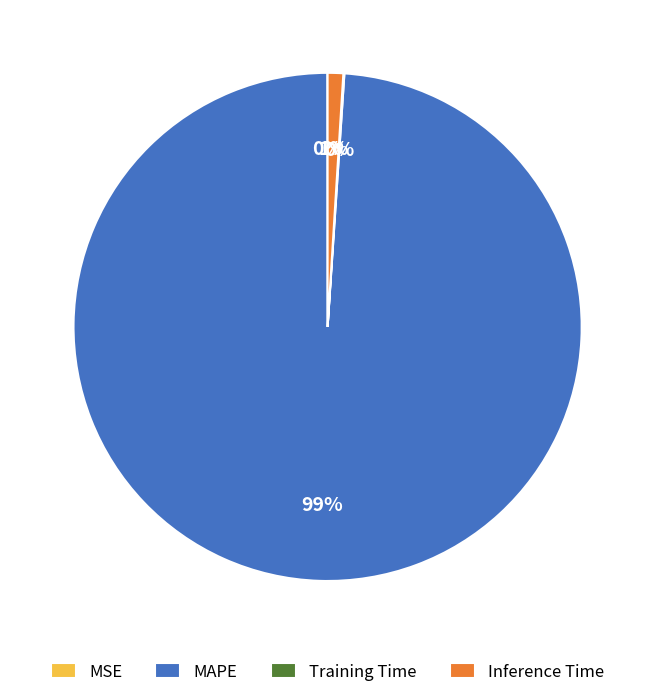

What percentage is the MAPE slice, to the nearest percent?

99%